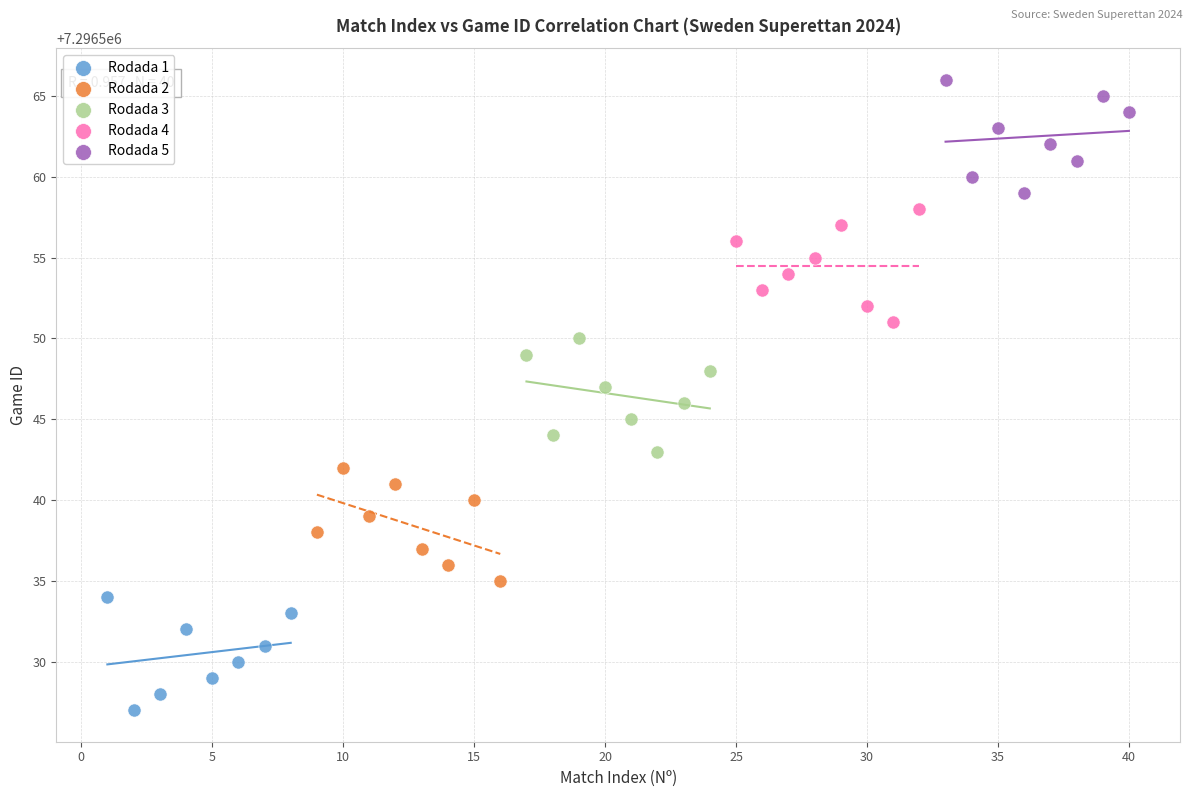

Which series contains the lowest Y value?

Rodada 1